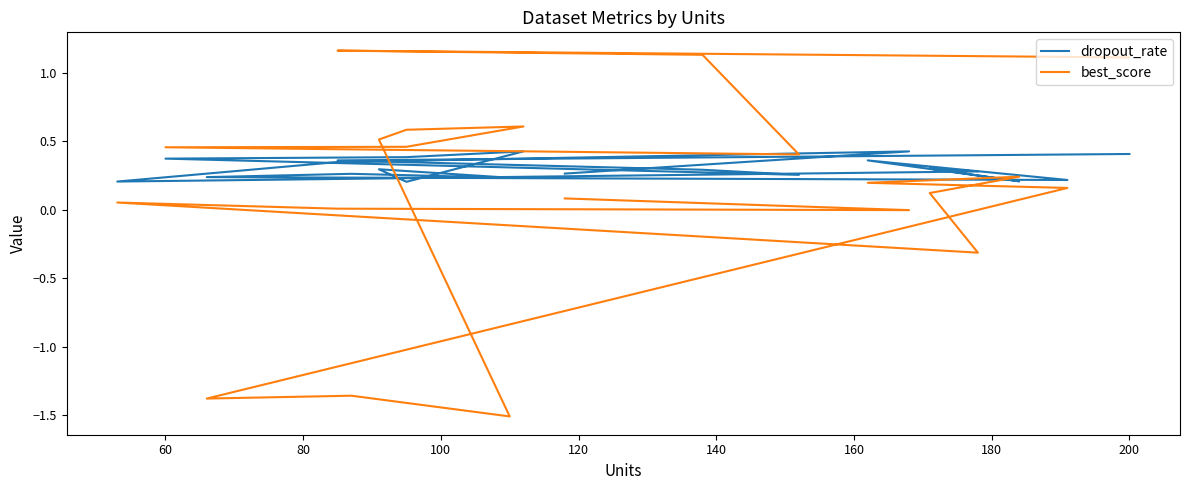

True or false: dropout_rate and best_score cross at least once.

True